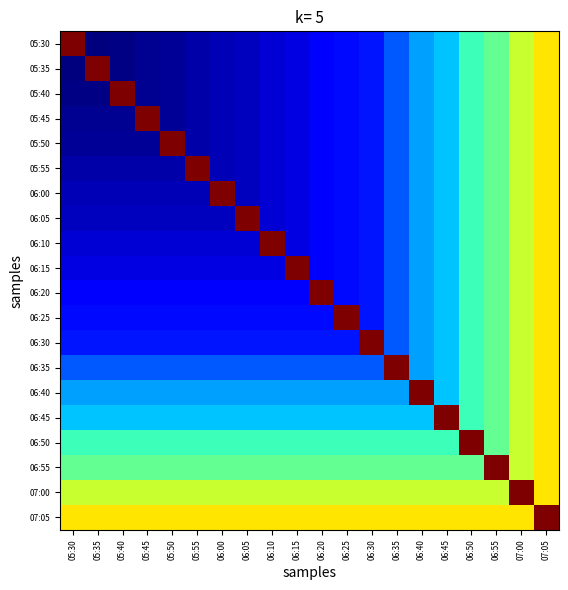

Between 06:25 and 07:00, which is larger?

07:00